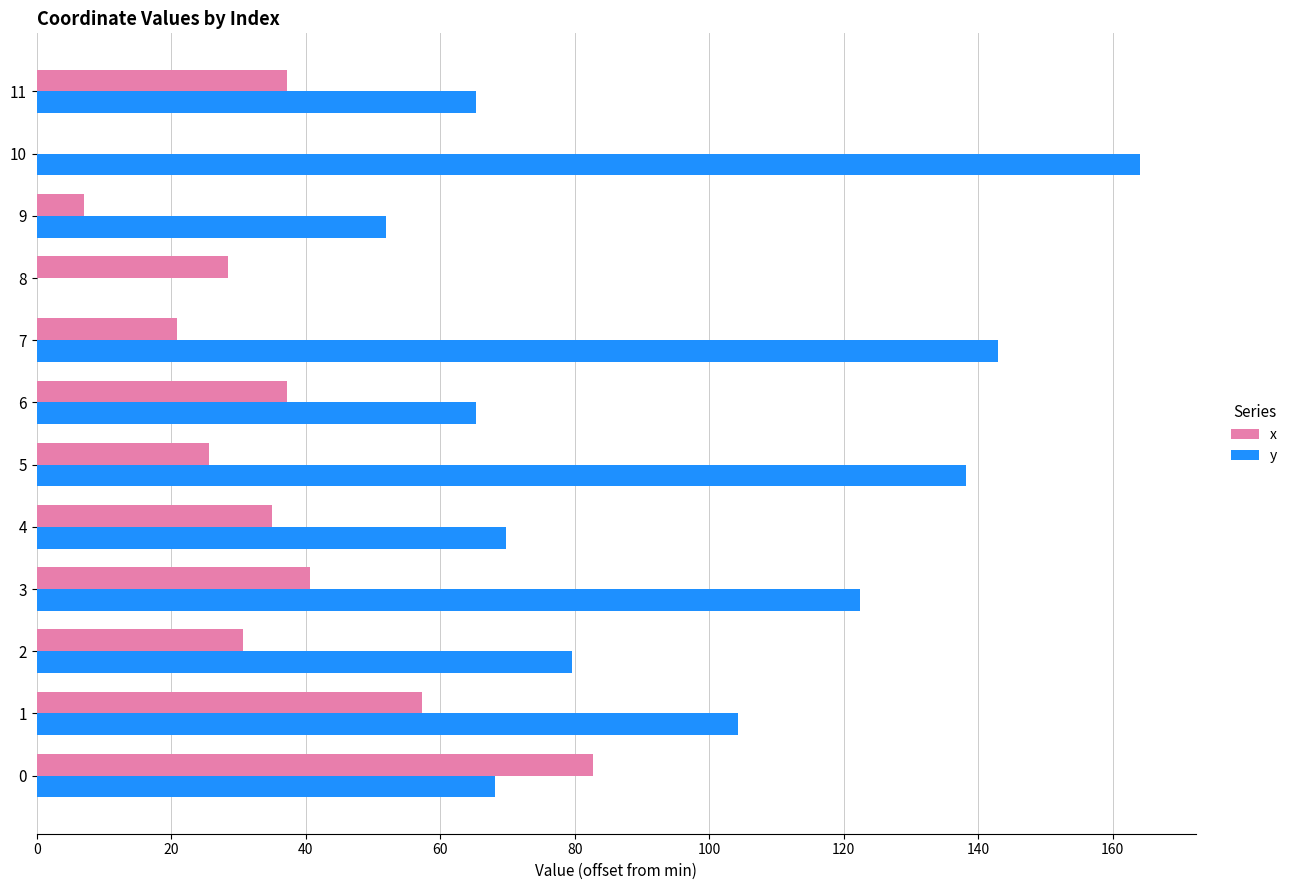

What is the sum of the y values at 10 and 4?

233.9